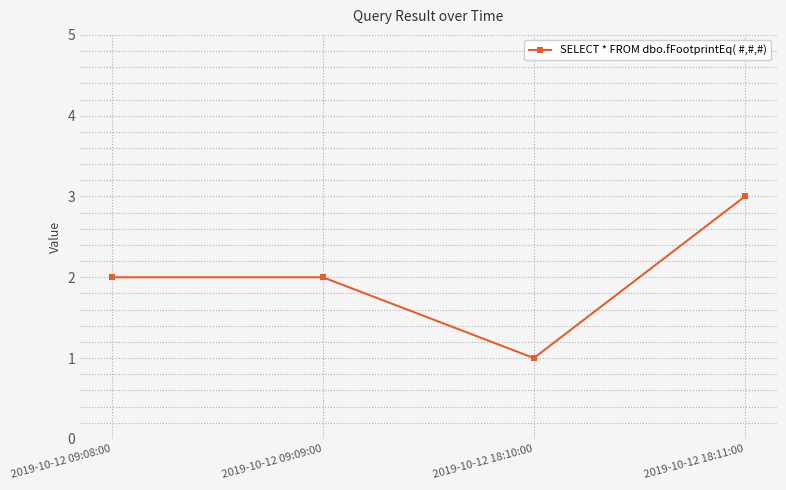

At which category does the data reach its first local valley?

2019-10-12 18:10:00